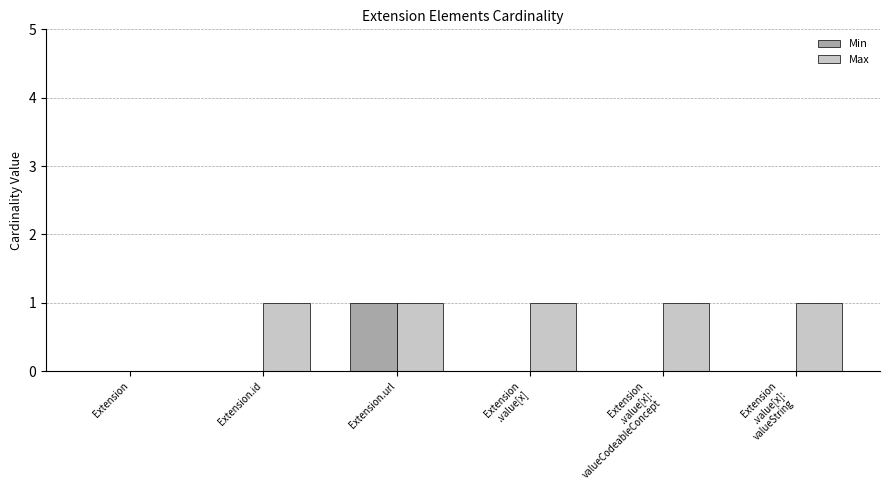

True or false: Max has a value of 1 at Extension.id.

True